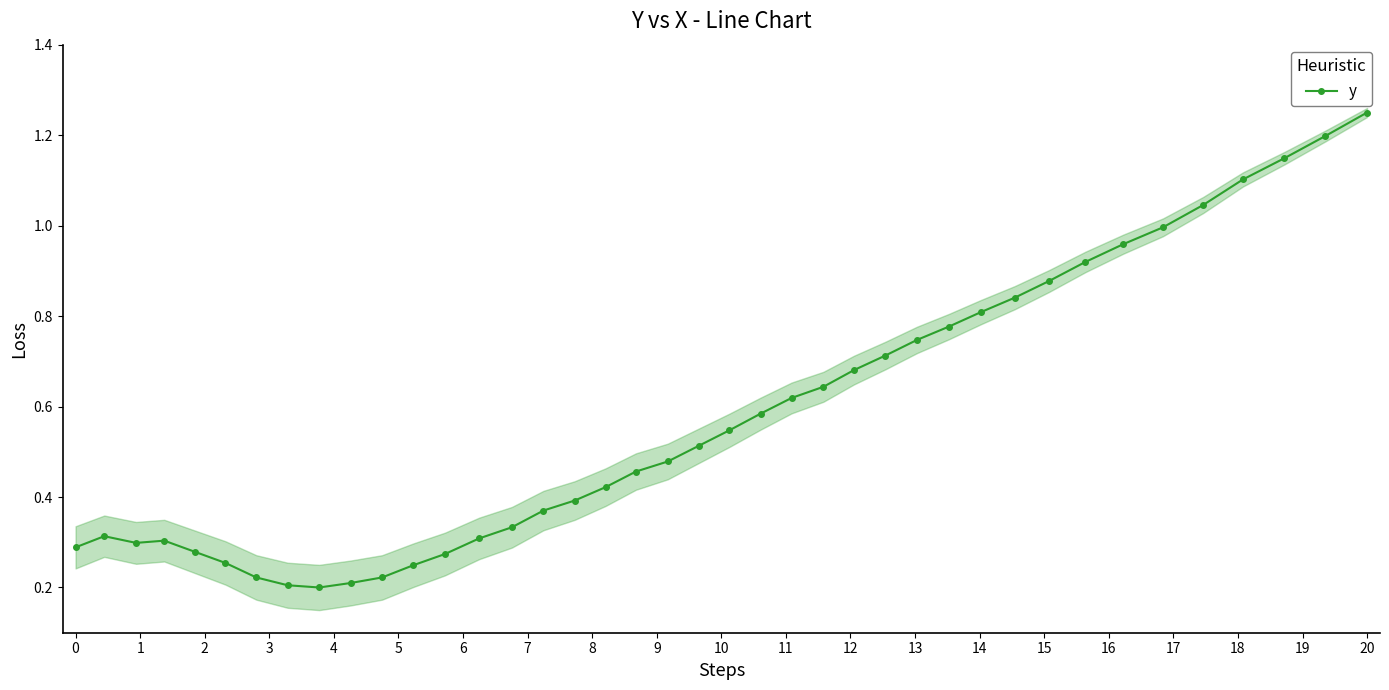

What is the greatest value displayed?

1.2